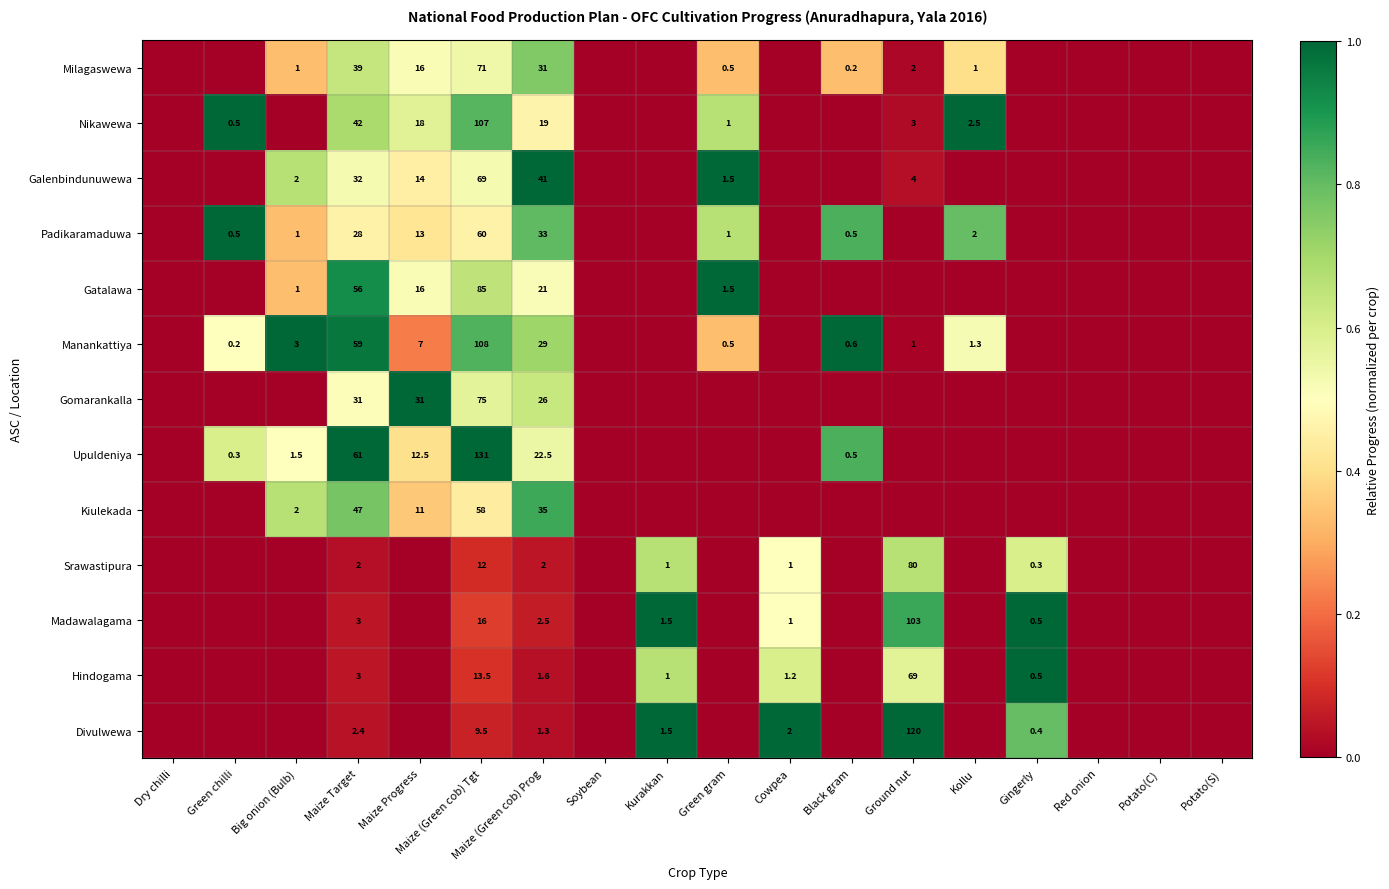

At how many categories does at least one series exceed 0?

13